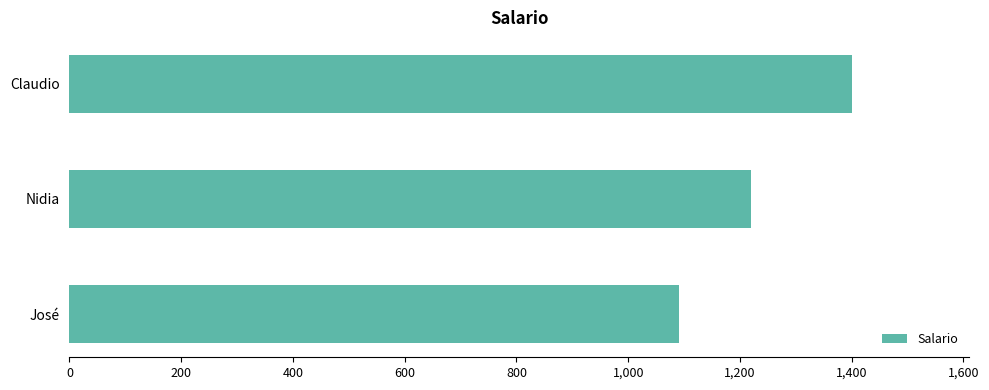

List the labels in order of value, smallest first.

José, Nidia, Claudio